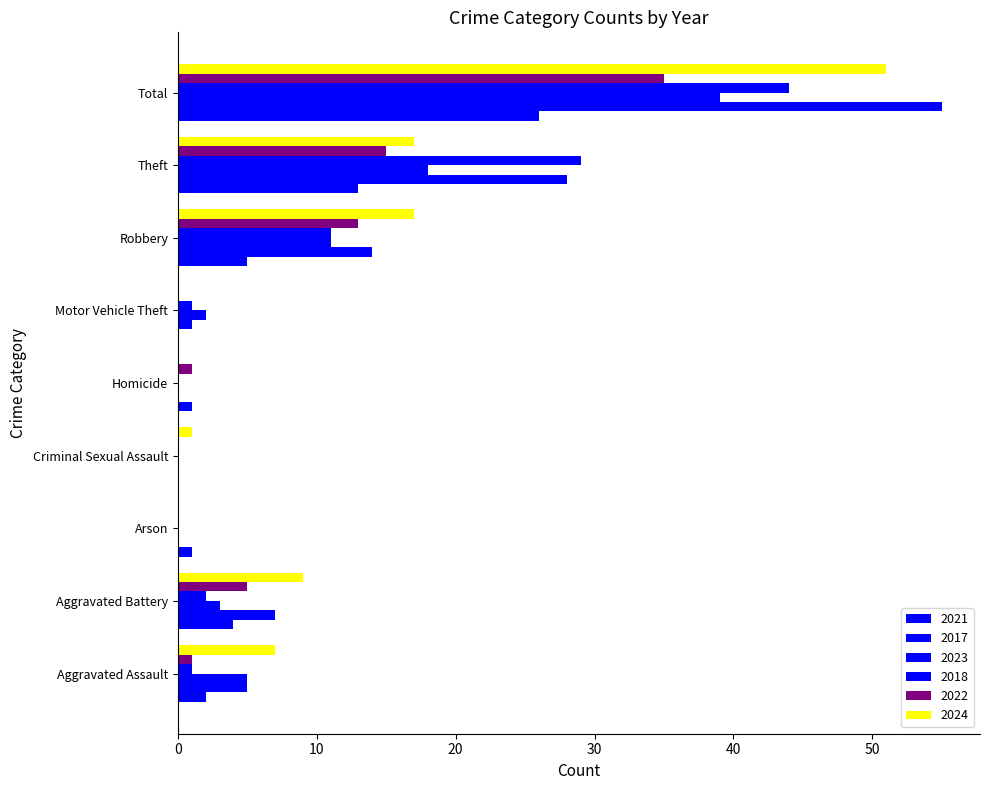

The value of 2018 at Criminal Sexual Assault is 16. True or false?

False